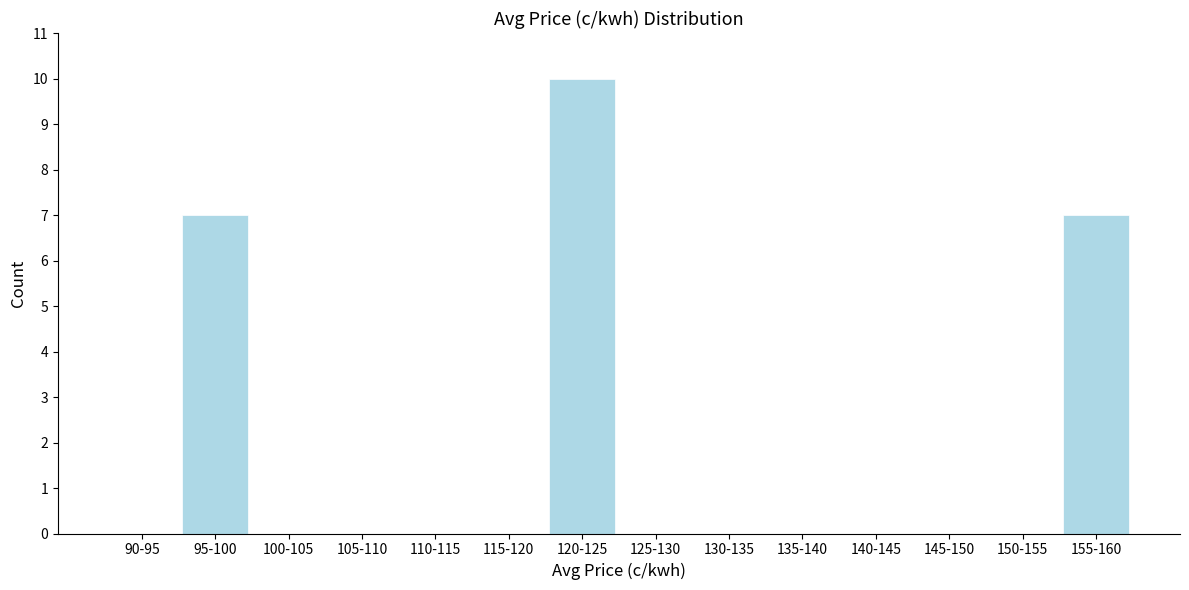

Reading right to left, what are all the values shown in this chart?

155-160=7	150-155=0	145-150=0	140-145=0	135-140=0	130-135=0	125-130=0	120-125=10	115-120=0	110-115=0	105-110=0	100-105=0	95-100=7	90-95=0